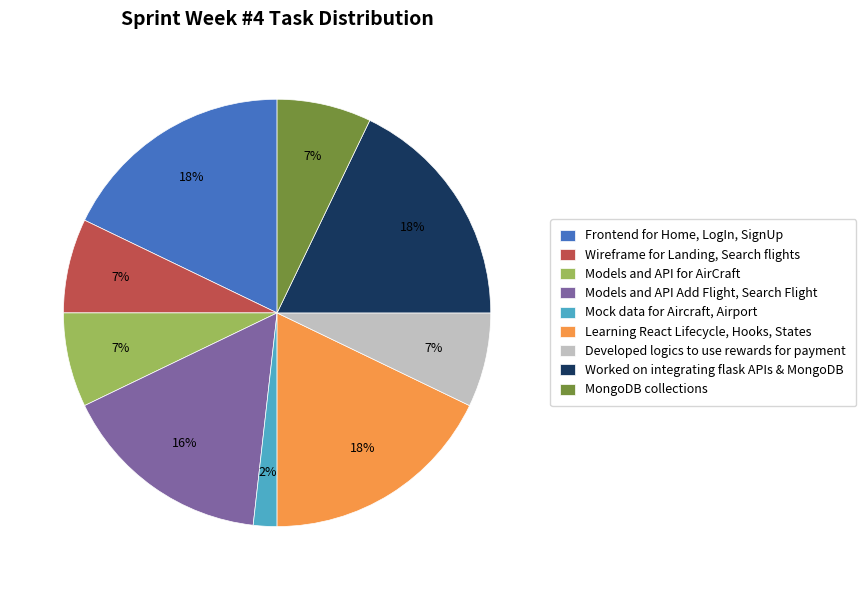

How many slices are in this pie chart?

9